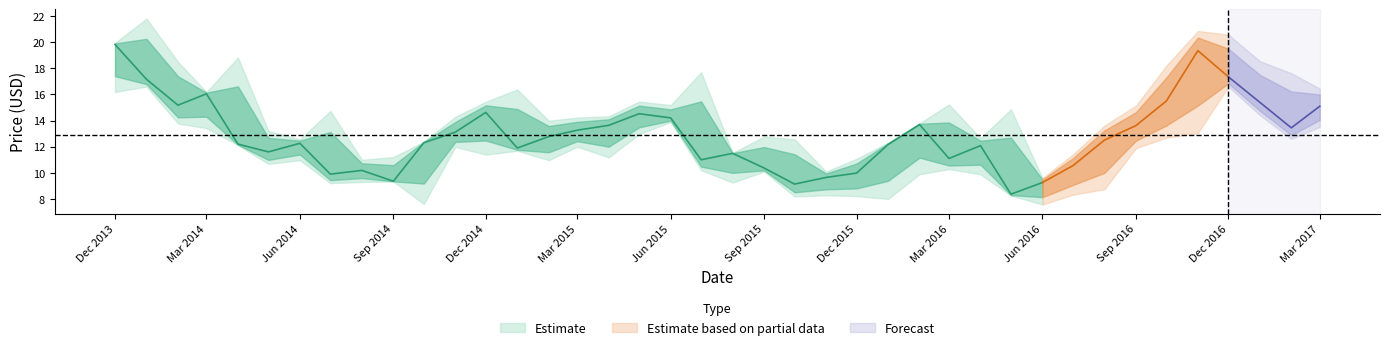

At how many categories does at least one series exceed 13?

25